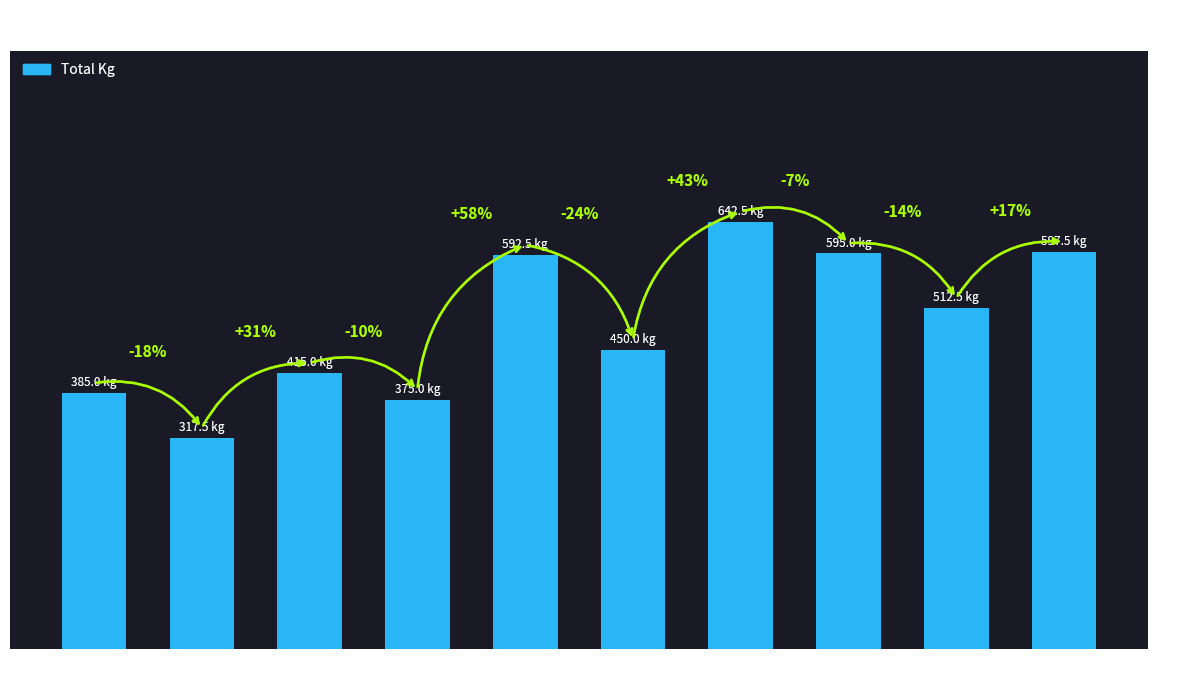

Approximately how many times larger is the value at Geoff
Fields compared to Danielle
Heckman?

1.9